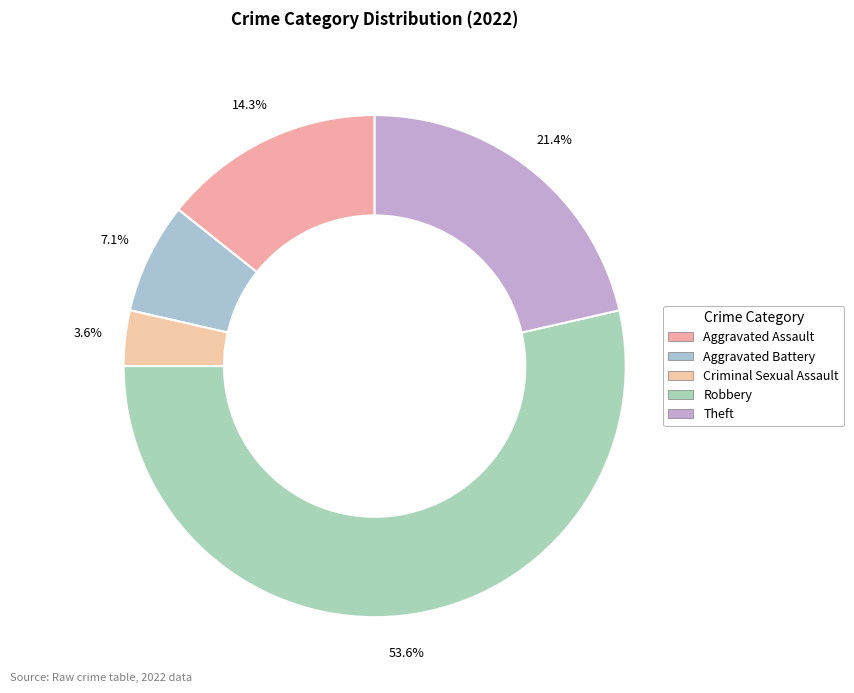

Combined, what portion of the pie is Criminal Sexual Assault and Theft?

25.0%